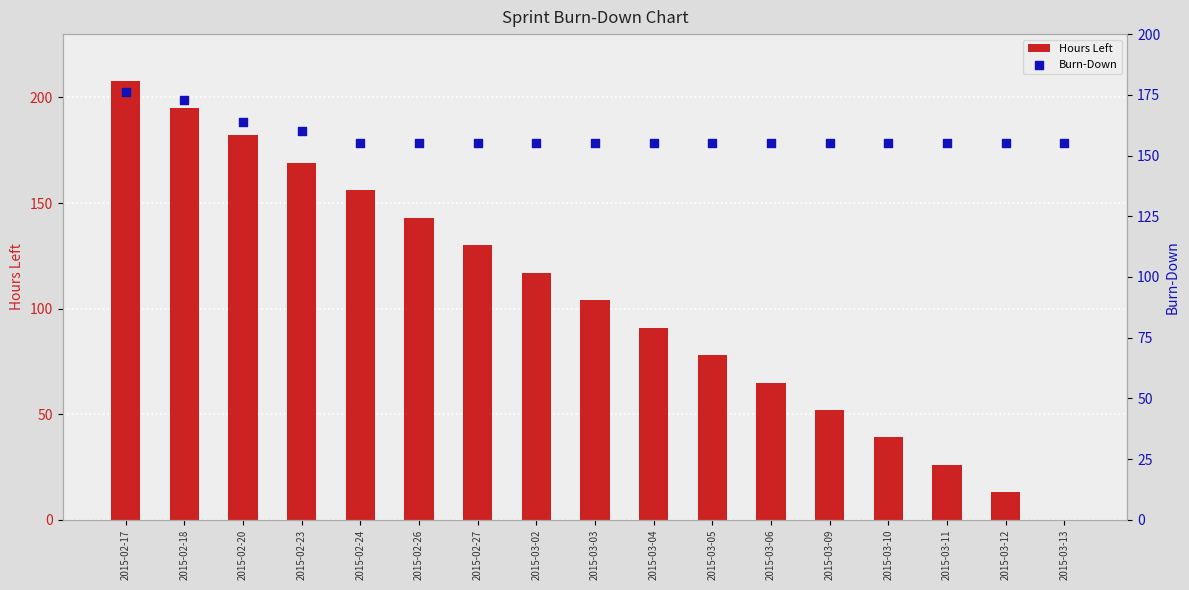

Which series contains the highest Y value?

Hours Left